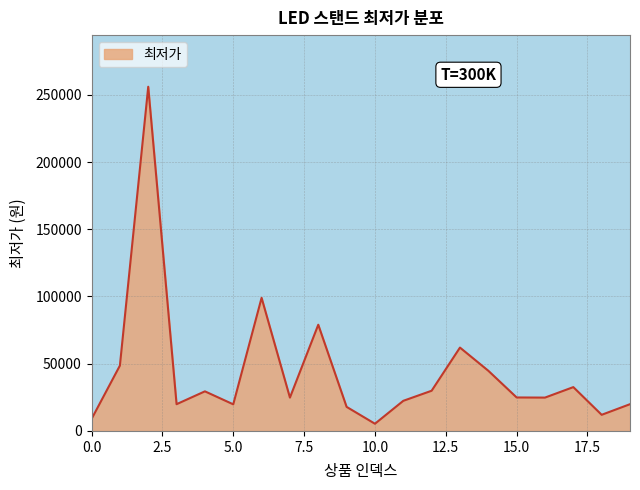

What is the greatest value displayed?

256000